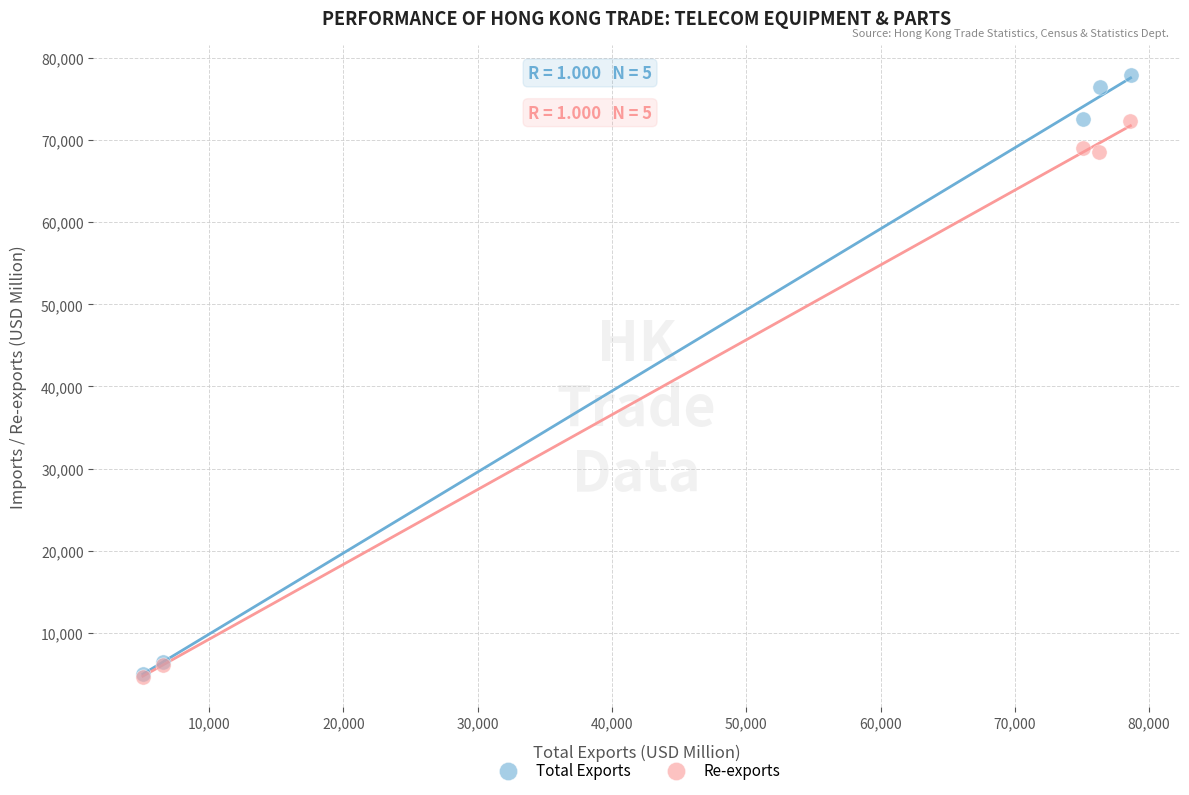

Which series has the largest Y range (max minus min)?

Total Exports